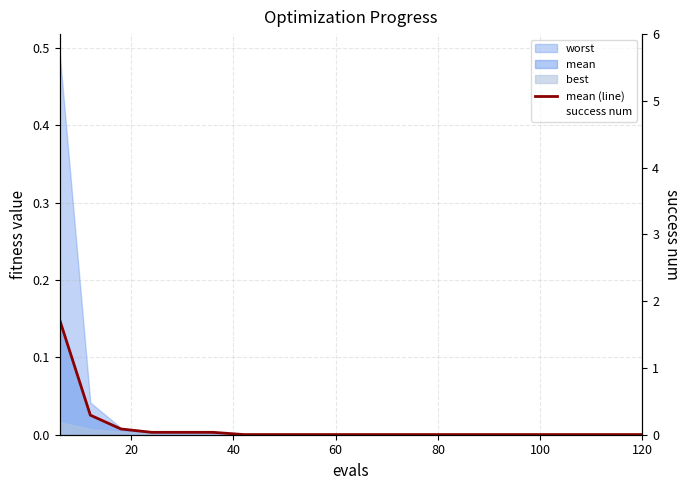

At how many categories does at least one series exceed 0?

20